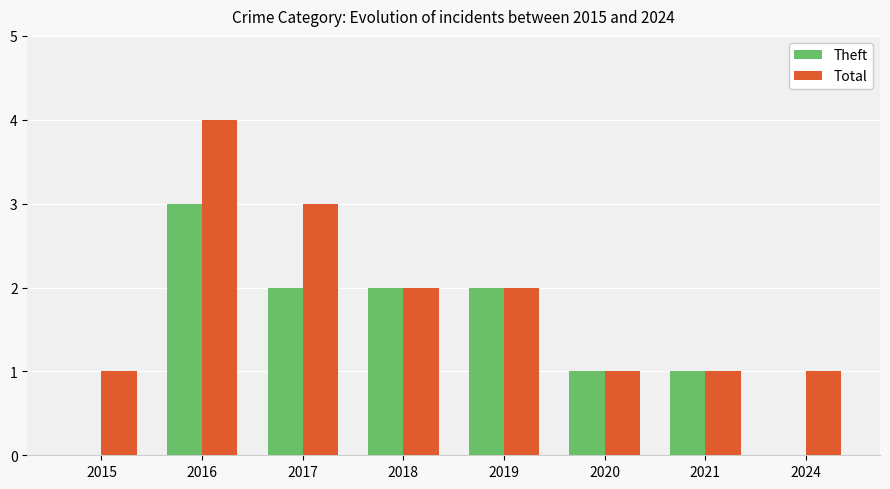

What is the difference between the Theft values at 2021 and 2015?

1